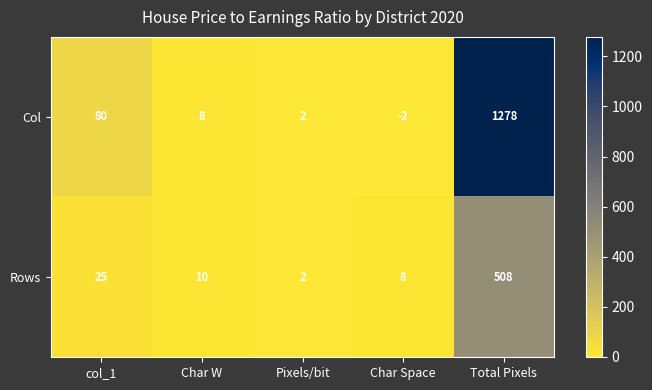

The Col series shows -3 at Char Space. True or false?

False